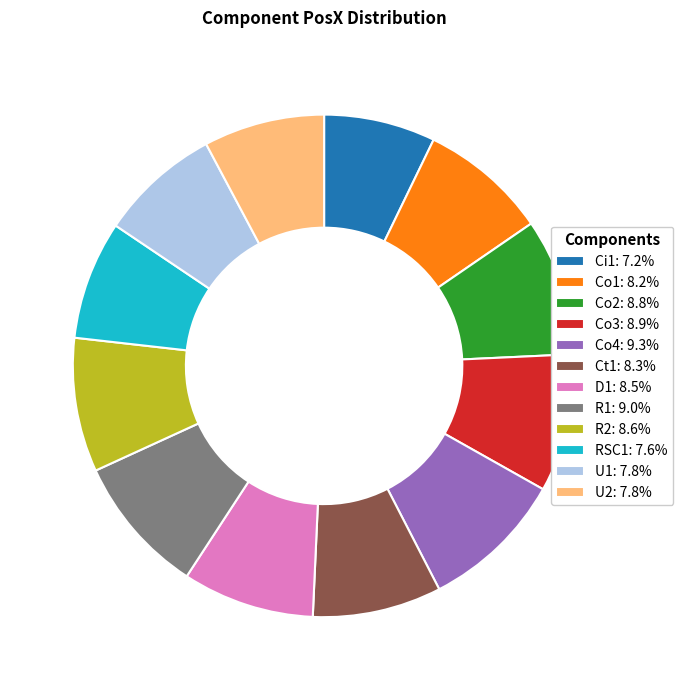

Is the sum of RSC1 and D1 greater than half?

No